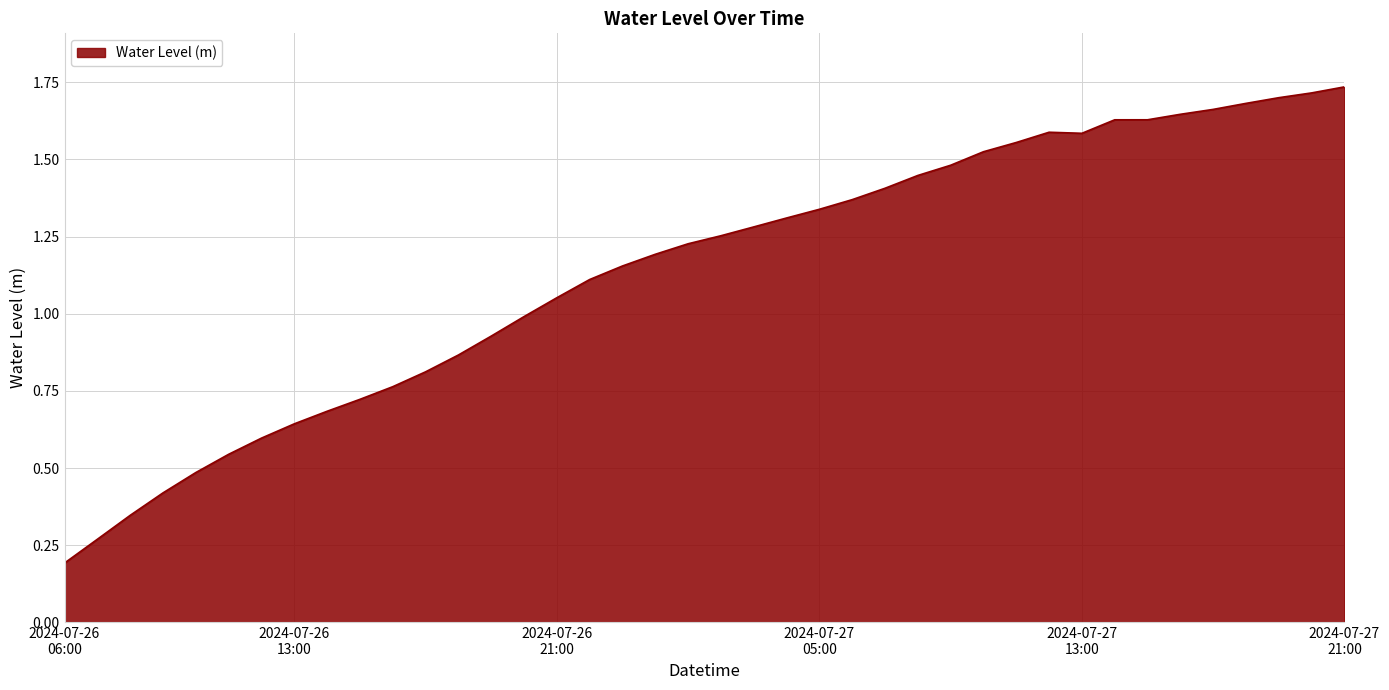

What is the label of the 26th point from the right?

2024-07-26 20:00:00